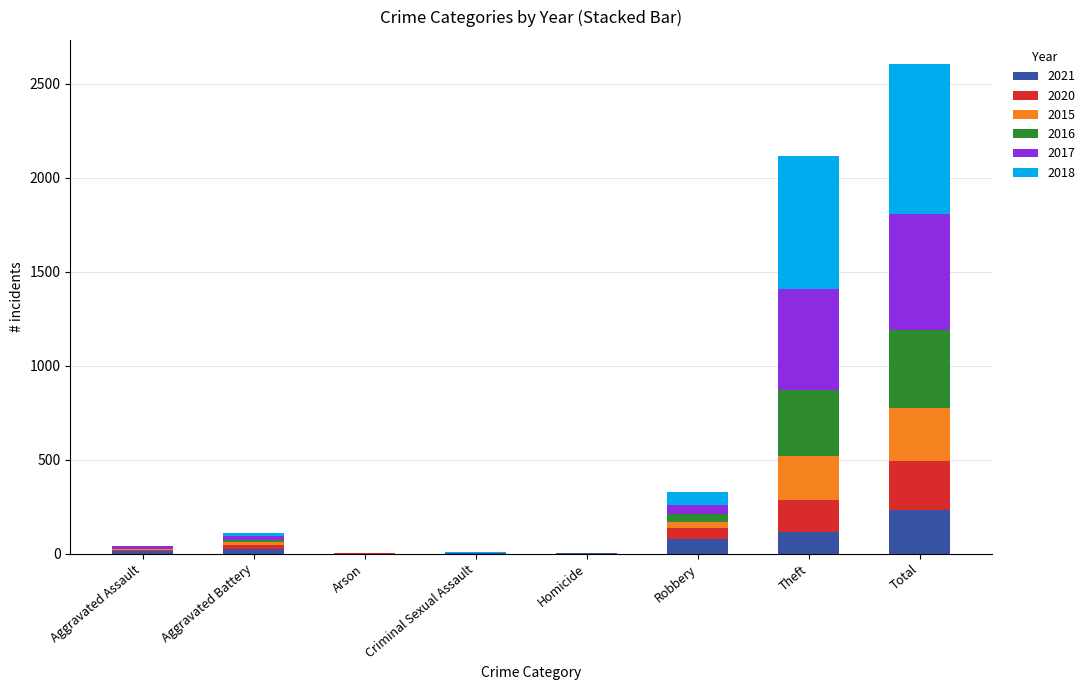

At which category is the sum across all series the highest?

Total